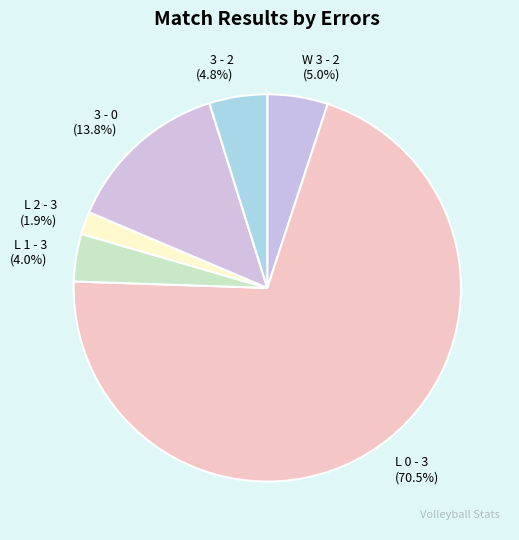

Which has a higher value, L 2 - 3 (1.9%) or 3 - 2 (4.8%)?

3 - 2 (4.8%)